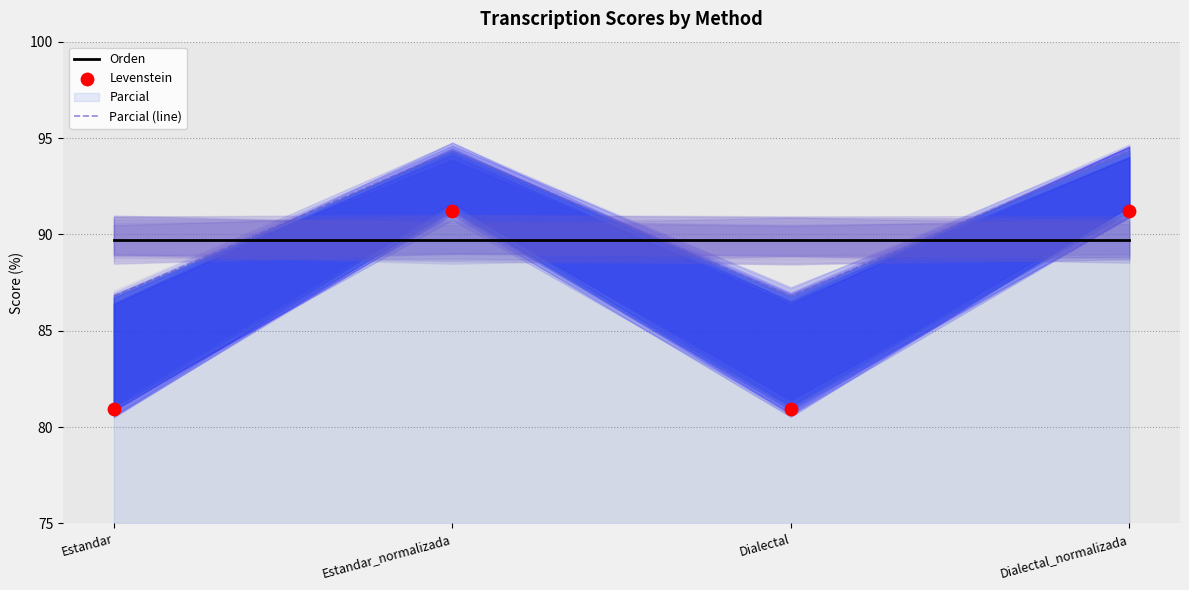

What are all the series names shown in the legend?

Orden, Parcial (line), Levenstein